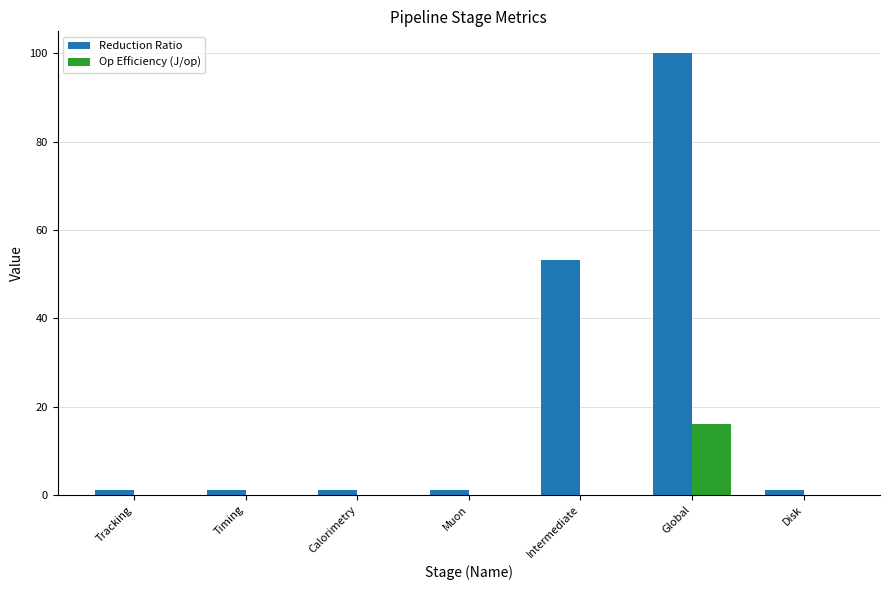

Between Muon and Global, which series saw the biggest shift?

Reduction Ratio